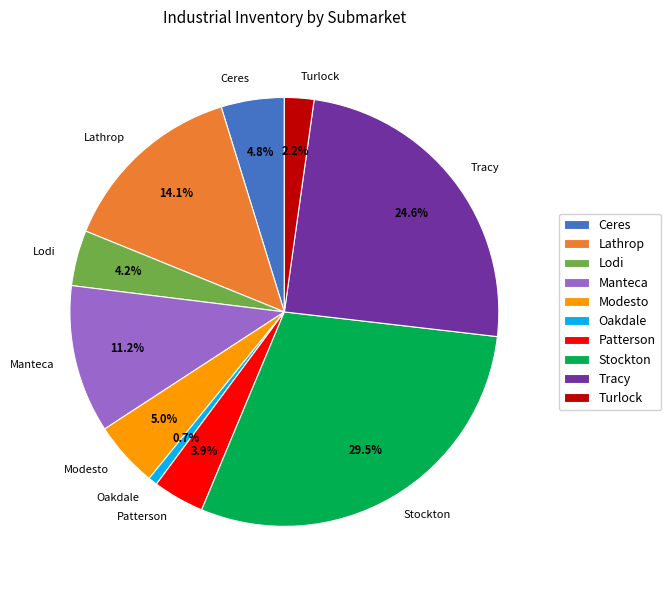

What is the largest slice in the pie chart?

Stockton